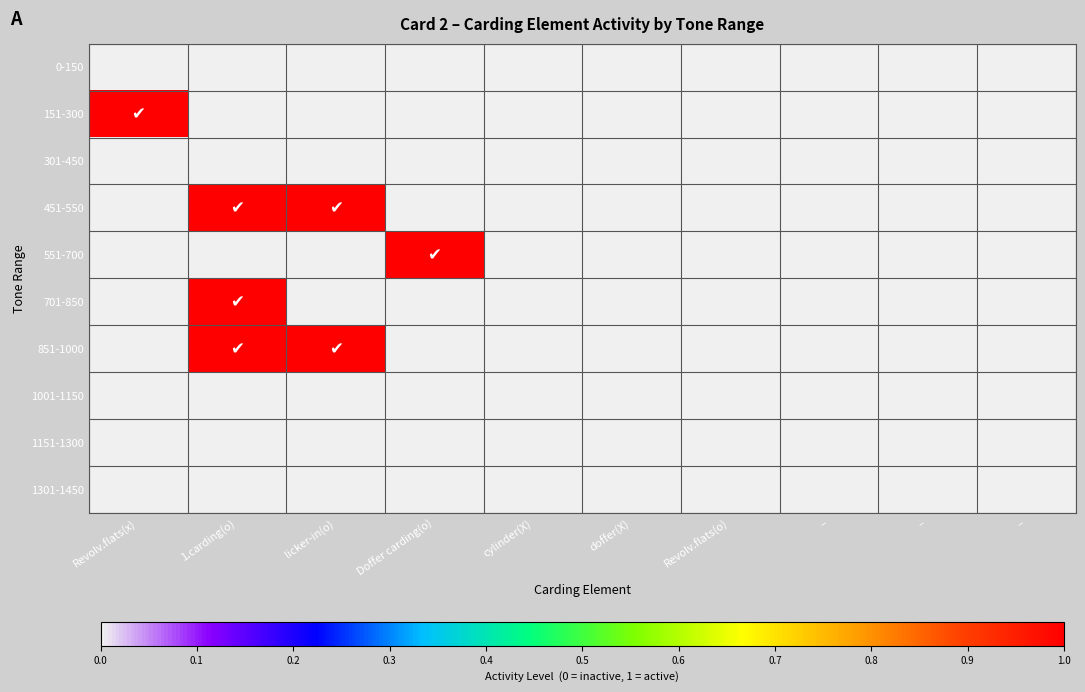

What is the maximum value shown in the chart?

1